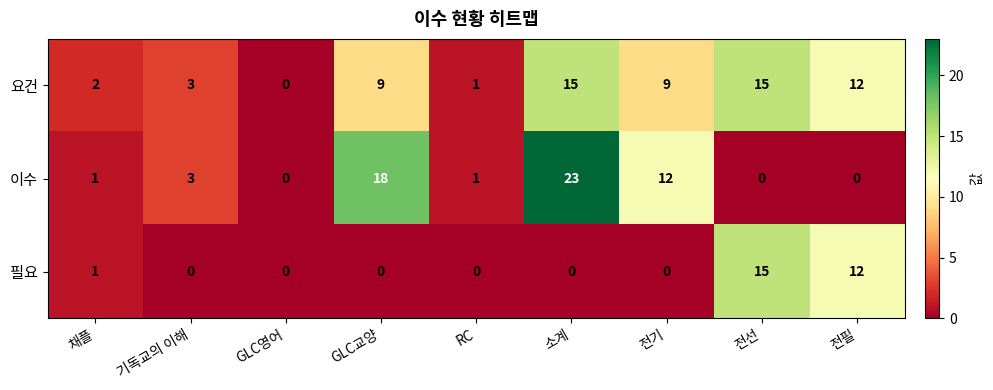

Reading left to right, what are all the values shown in this chart?

요건: 채플=2	기독교의 이해=3	GLC영어=0	GLC교양=9	RC=1	소계=15	전기=9	전선=15	전필=12
이수: 채플=1	기독교의 이해=3	GLC영어=0	GLC교양=18	RC=1	소계=23	전기=12	전선=0	전필=0
필요: 채플=1	기독교의 이해=0	GLC영어=0	GLC교양=0	RC=0	소계=0	전기=0	전선=15	전필=12